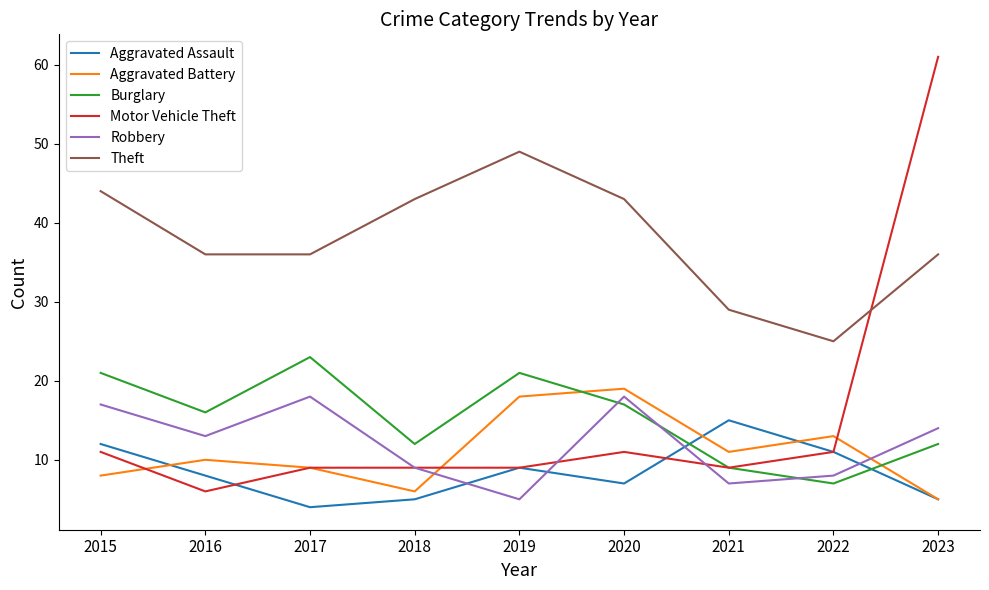

Which series changed the most between 2019 and 2023?

Motor Vehicle Theft